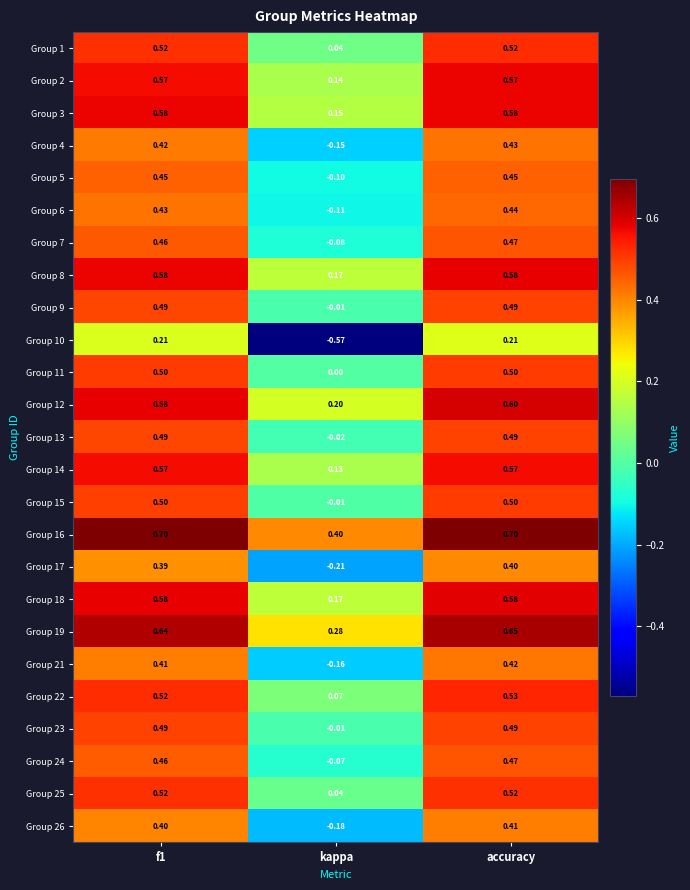

Is the value of Group 4 at kappa greater than the value of Group 3 at accuracy?

No